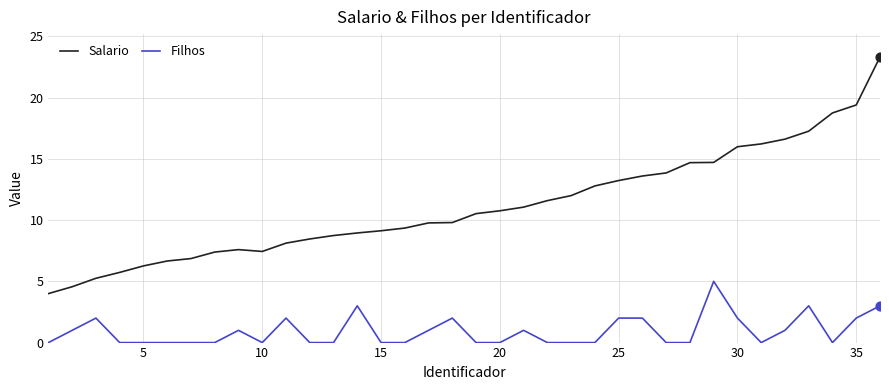

Which series has the widest spread of values?

Salario